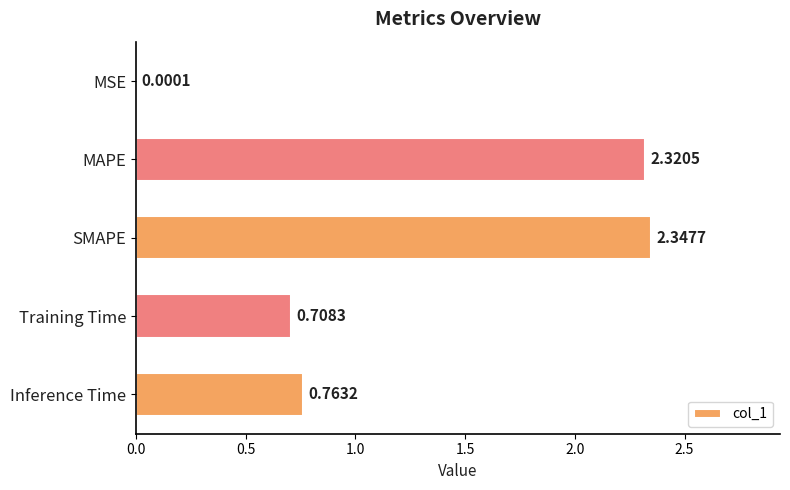

At which category does the chart reach its peak across all series?

SMAPE